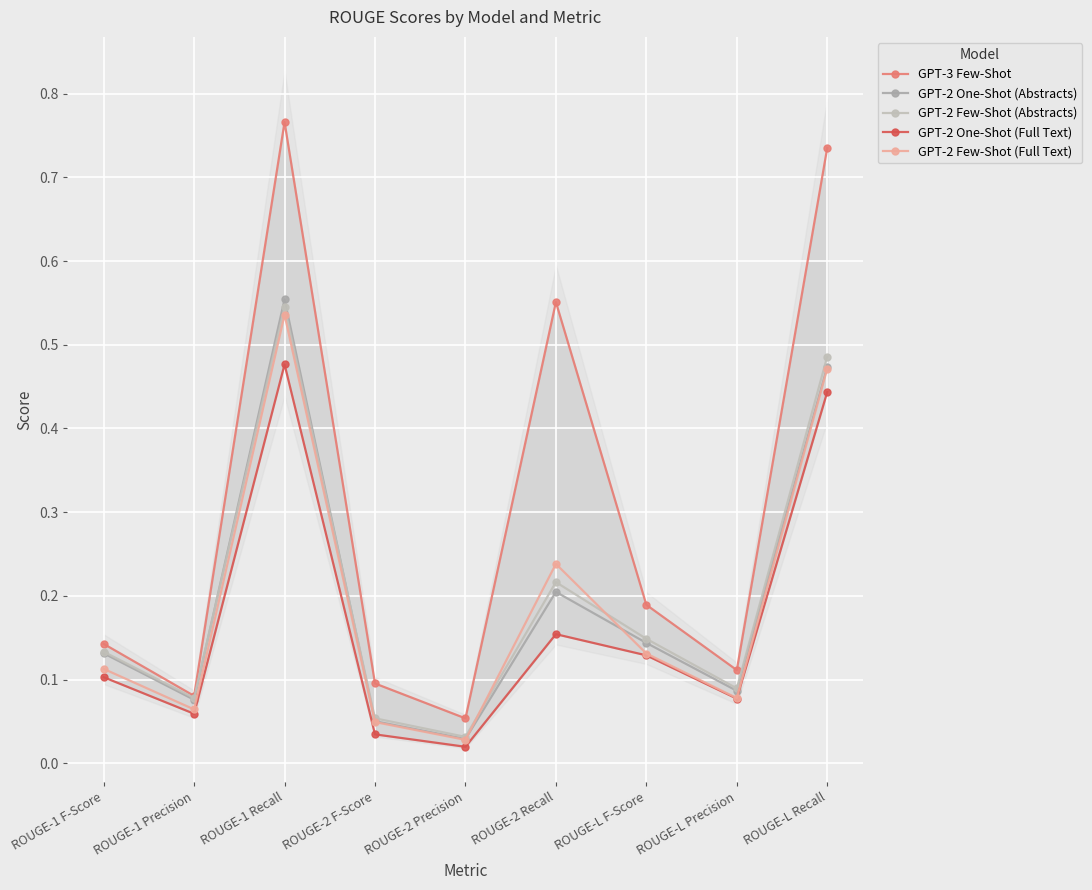

What are all the series names shown in the legend?

GPT-3 Few-Shot, GPT-2 One-Shot (Abstracts), GPT-2 Few-Shot (Abstracts), GPT-2 One-Shot (Full Text), GPT-2 Few-Shot (Full Text)